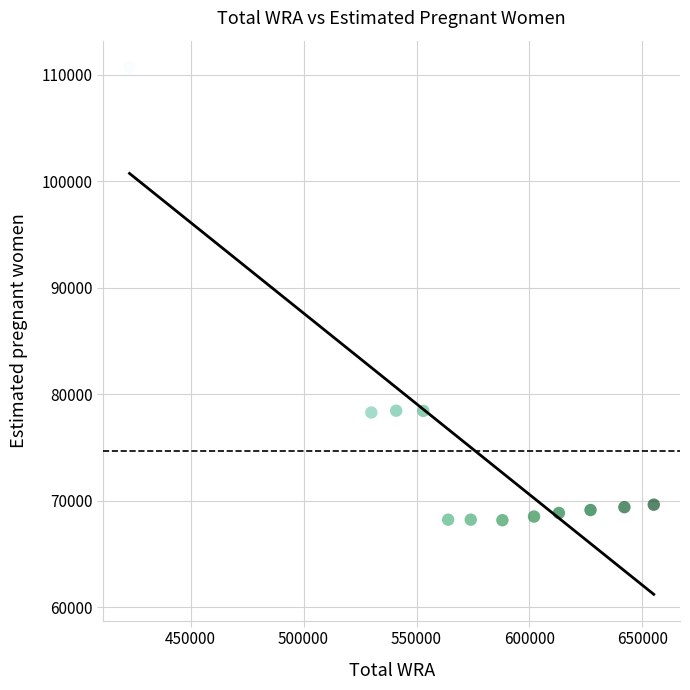

What is the range of Y values (max minus min)?

42558.4